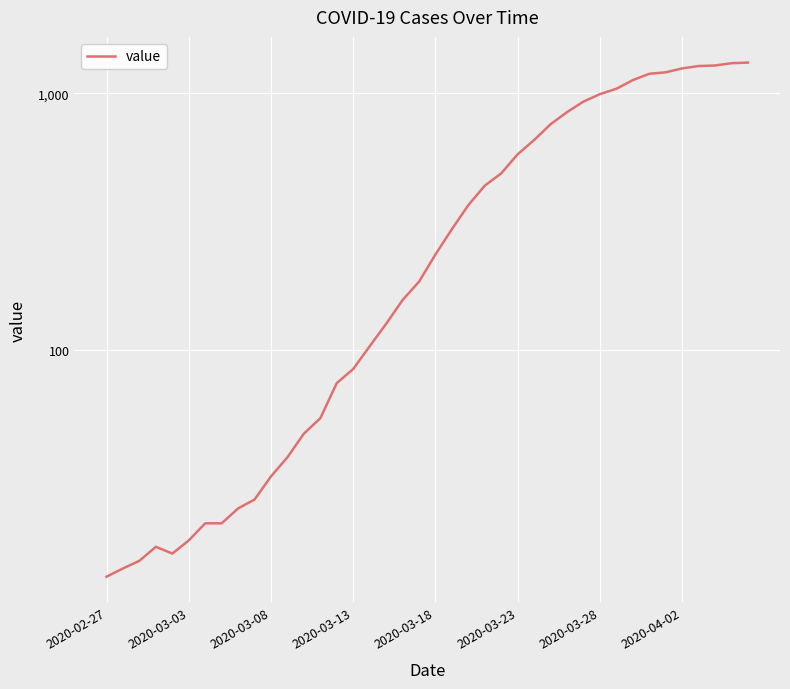

How many interior local peaks (higher than both neighbors) does the data have?

1